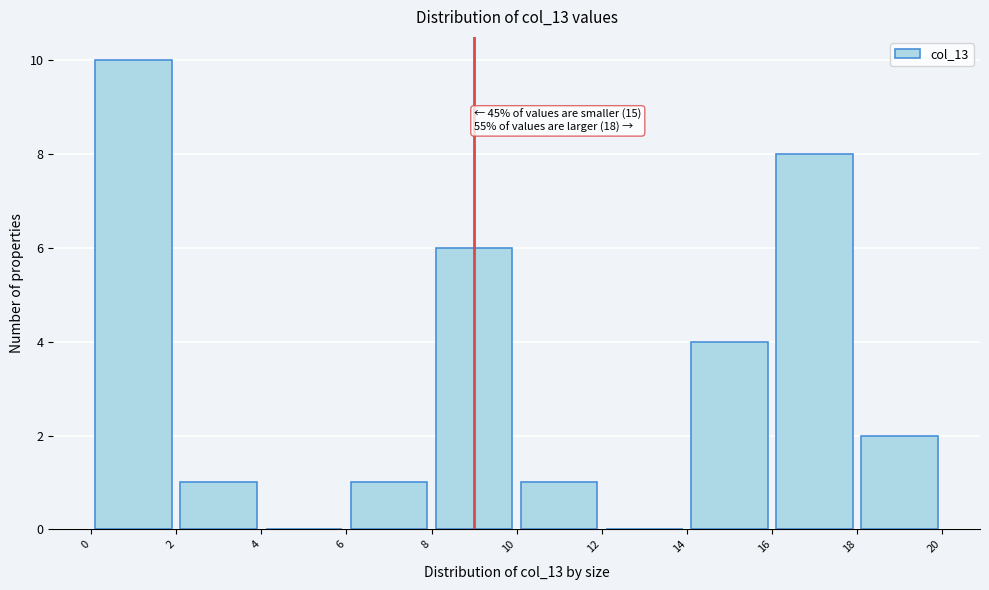

Which range on the x-axis has the tallest bar?

0 to 2